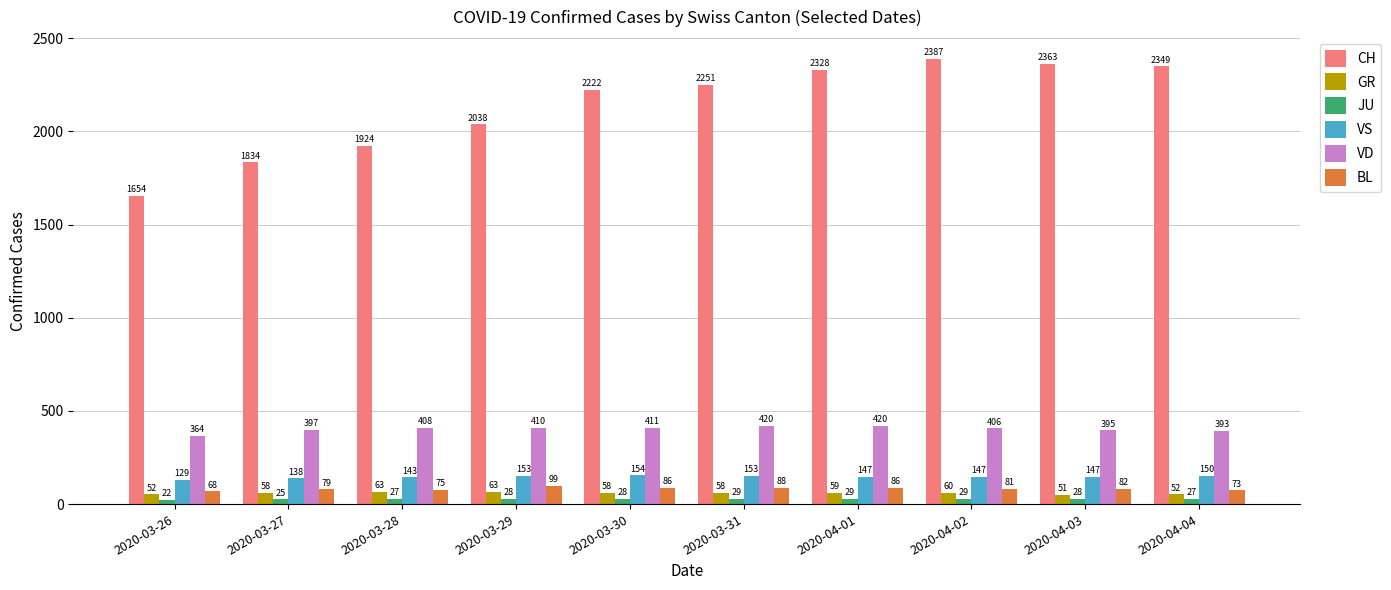

Which series changed the most between 2020-03-29 and 2020-03-31?

CH